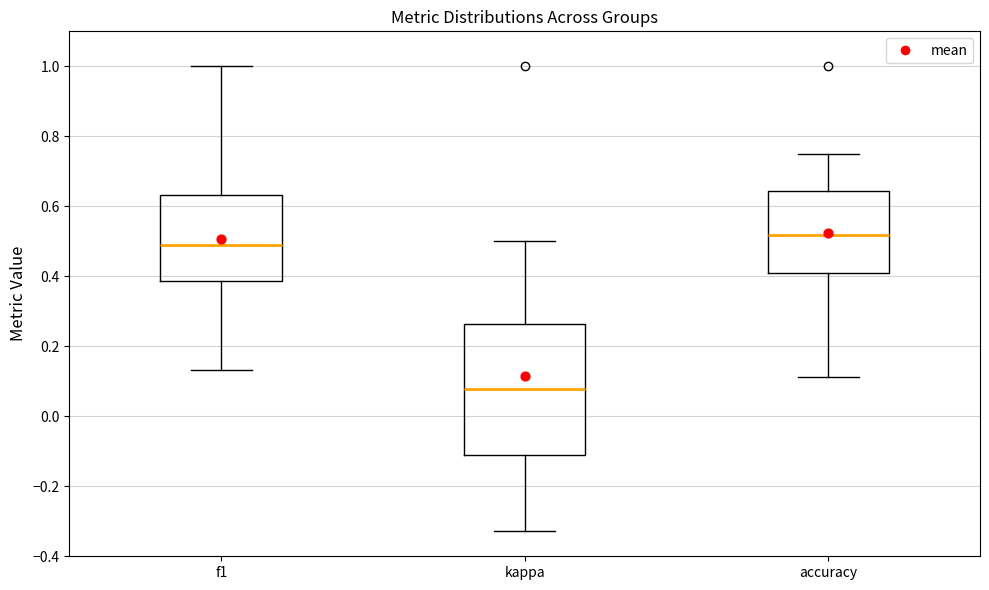

Reading left to right, read every box against the y-axis: the position of its median line, the range the box covers, and the ends of its whiskers. The values are not printed on the chart, so give them approximately, as read against the axis.

f1: median 0.48, box 0.38 to 0.64, whiskers 0.14 to 1.00
kappa: median 0.08, box -0.12 to 0.26, whiskers -0.32 to 0.50
accuracy: median 0.52, box 0.40 to 0.64, whiskers 0.12 to 0.76